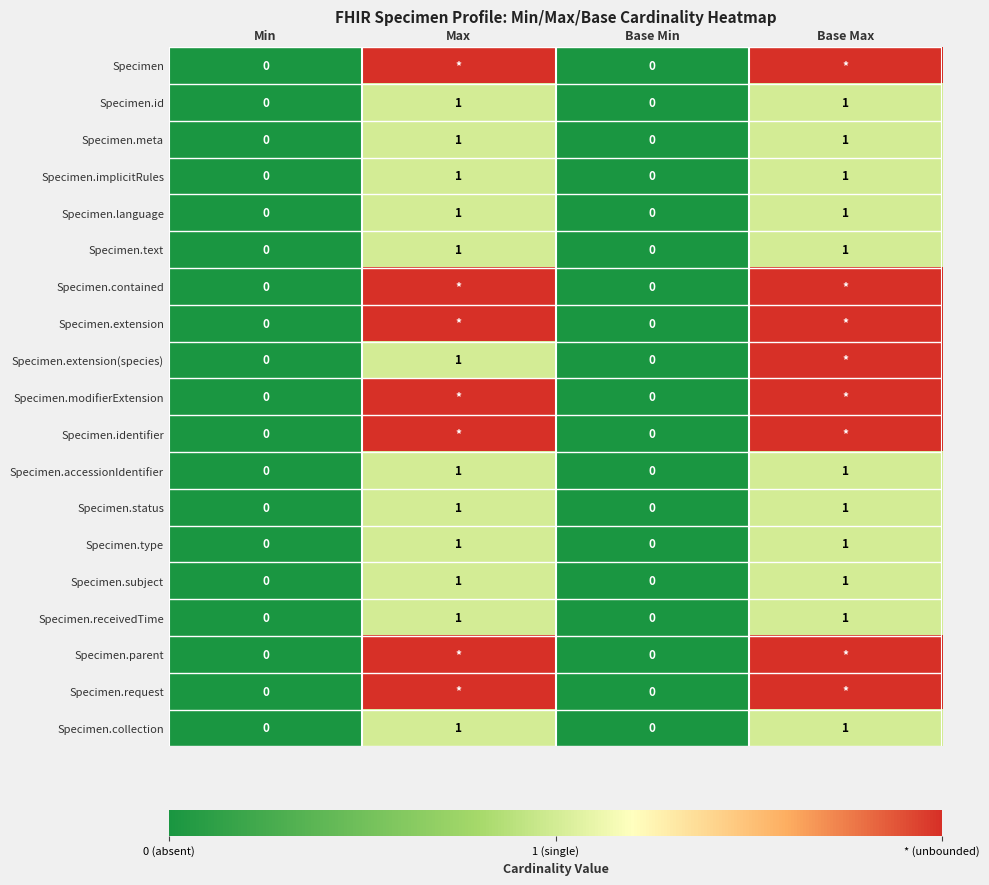

At which category is the sum across all series the highest?

Base Max